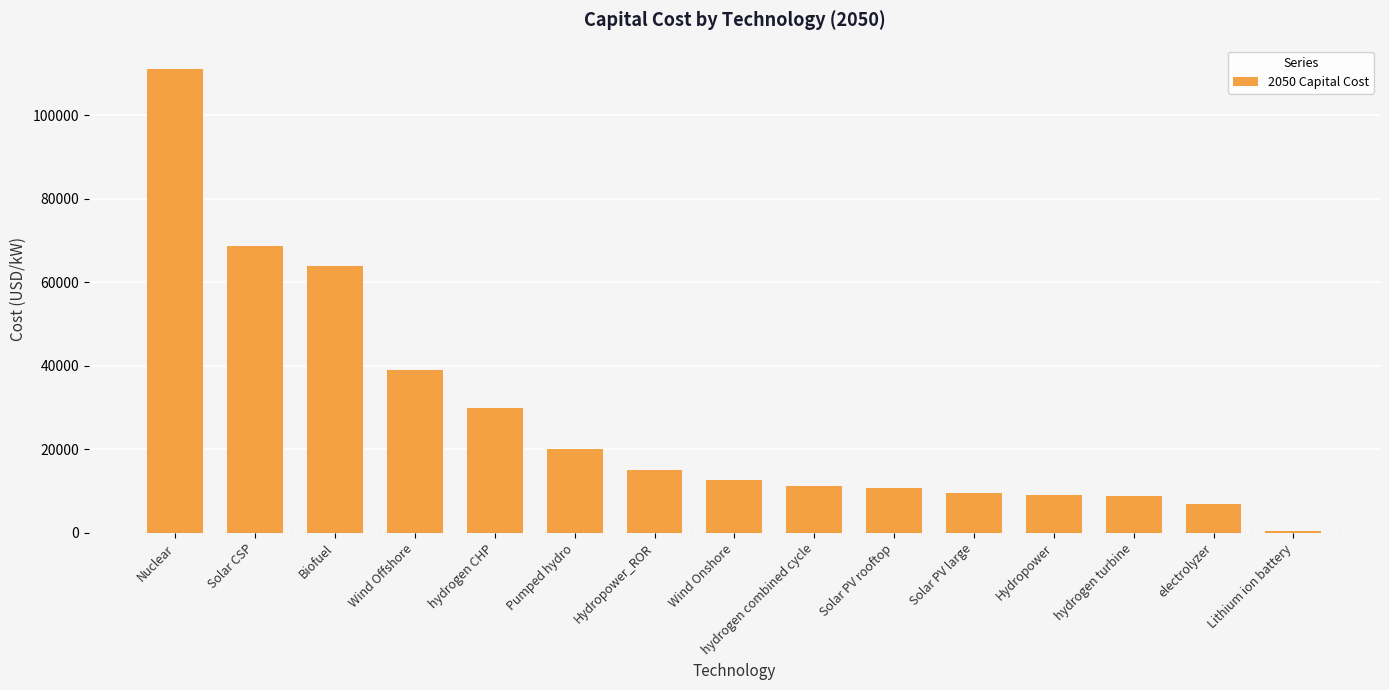

What position from the left is Hydropower?

12